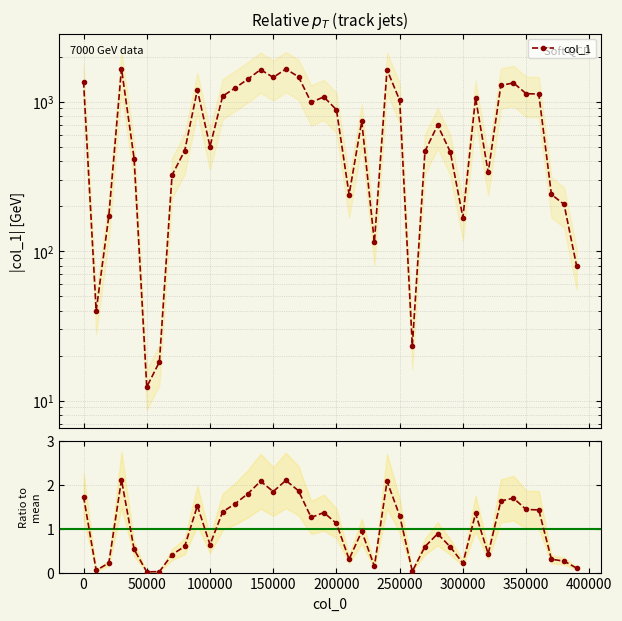

Rank the series by their maximum value, from highest to lowest.

col_1, Ratio to mean